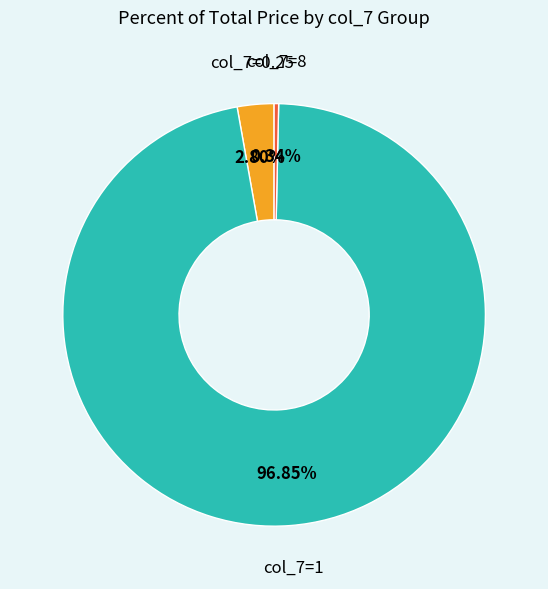

To the nearest percent, what is the average slice percentage?

33%